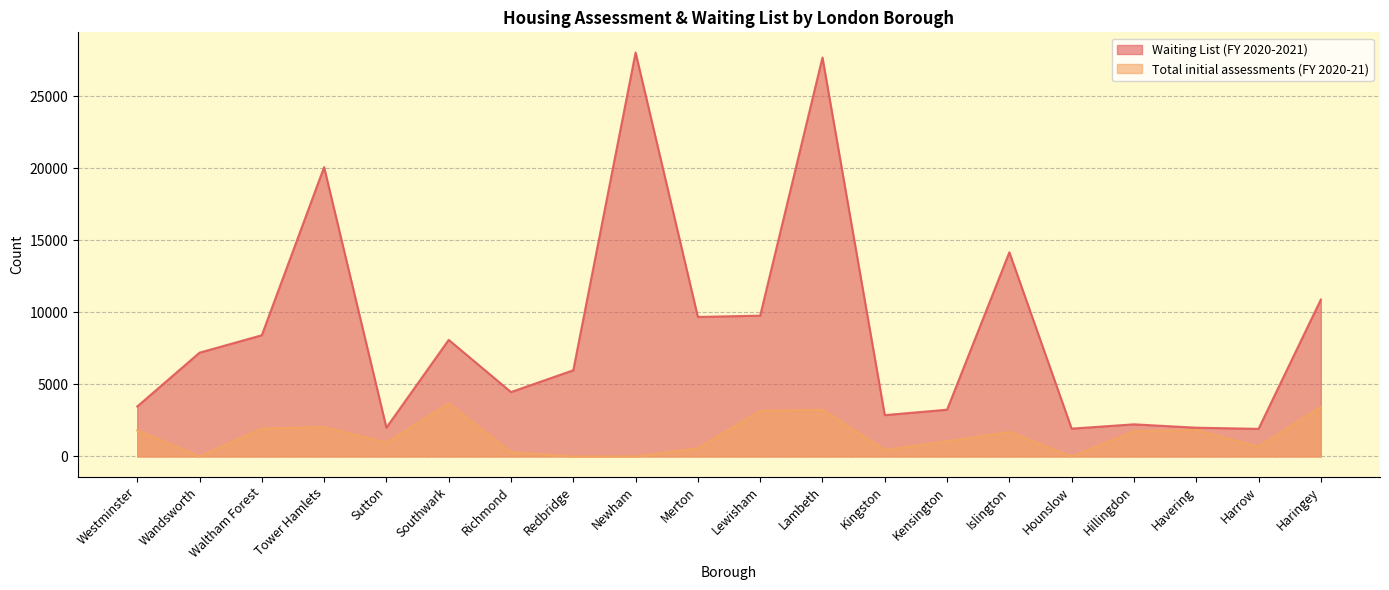

List the series in order of their peak value, highest first.

Waiting List (FY 2020-2021), Total initial assessments (FY 2020-21)